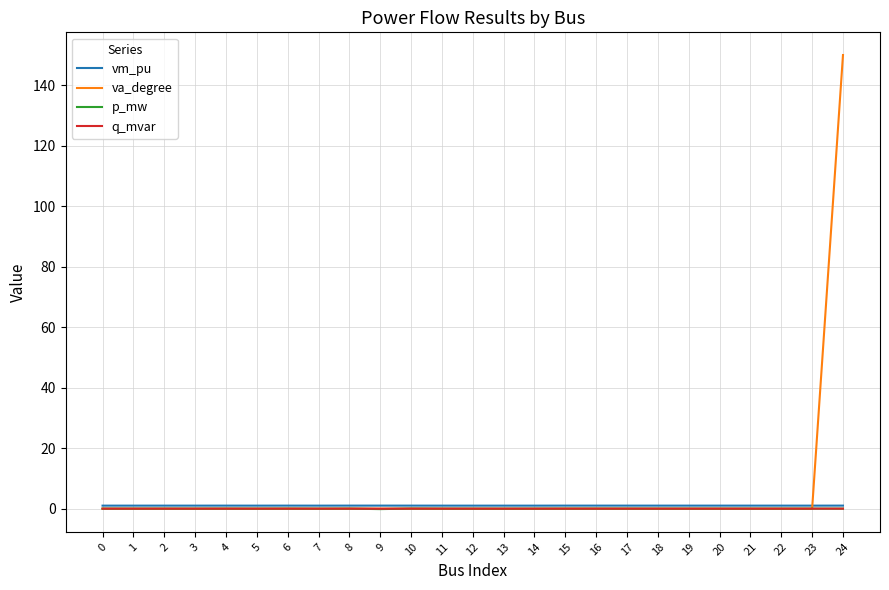

True or false: va_degree has a value of -0.0 at 10.

True